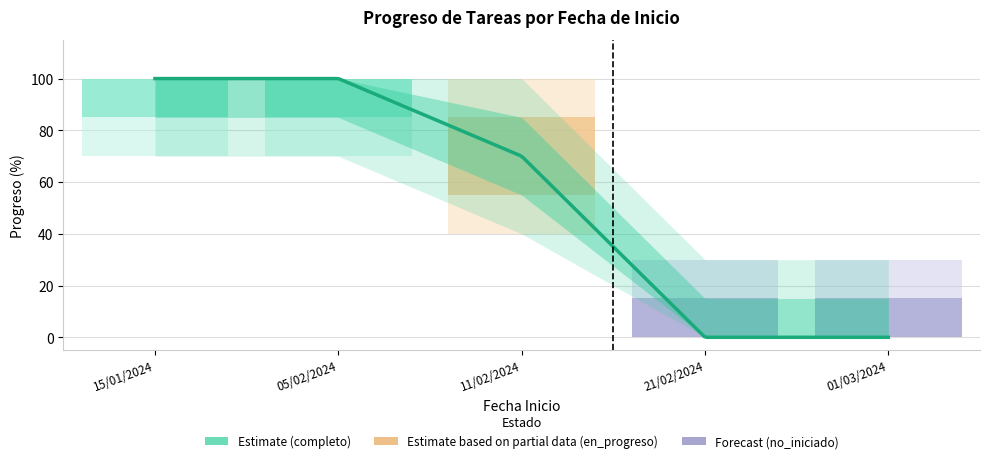

What is the maximum value shown in the chart?

100.0